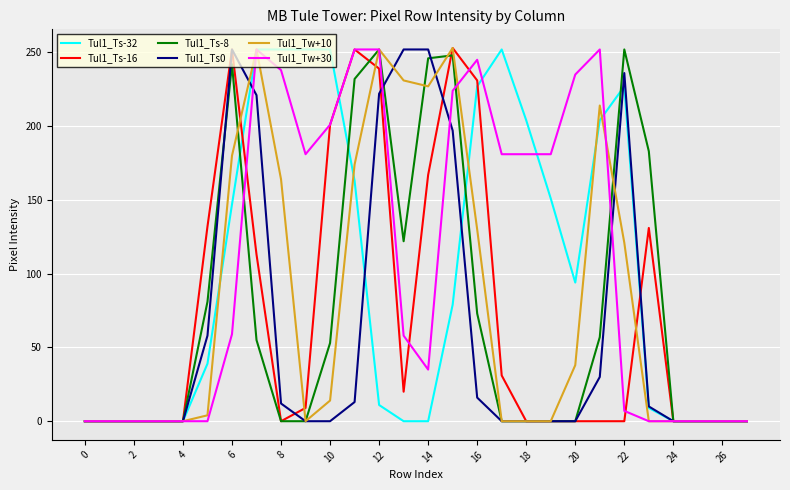

What is the greatest value displayed?

253